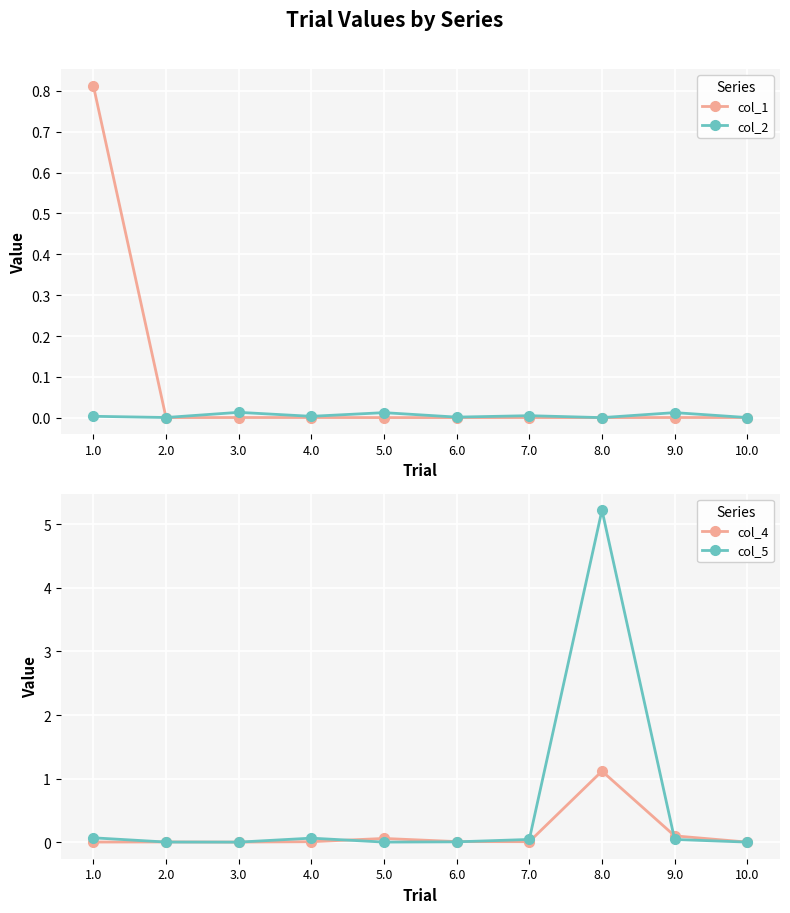

Rank the categories by col_5 value from highest to lowest.

8.0, 1.0, 4.0, 9.0, 7.0, 6.0, 2.0, 5.0, 10.0, 3.0